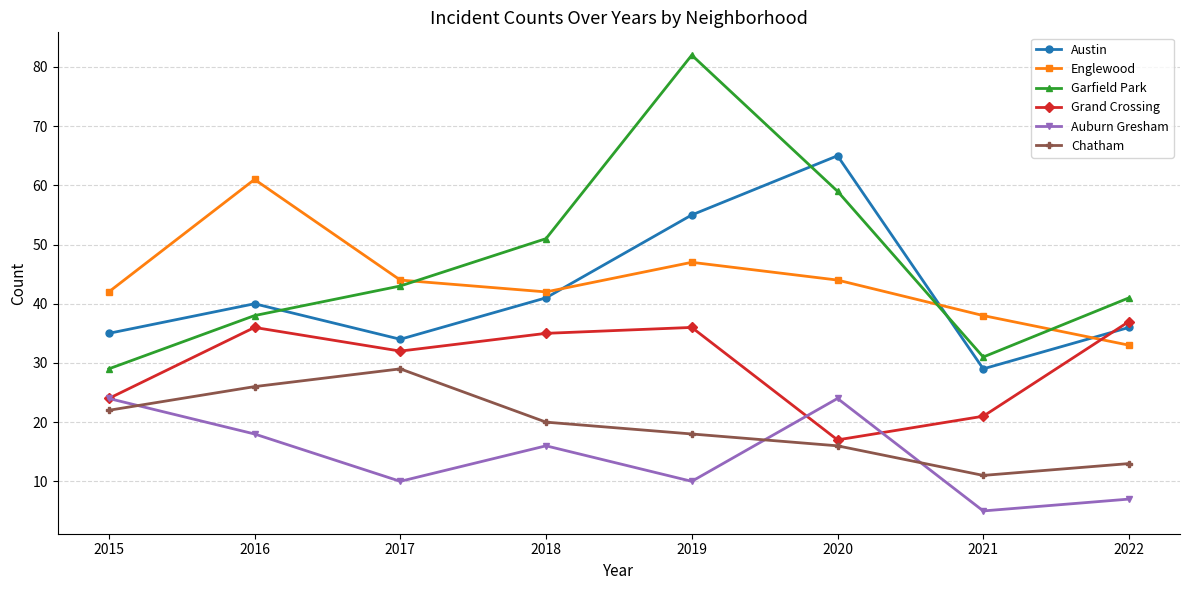

What is the spread (max minus min) of values at 2016?

43